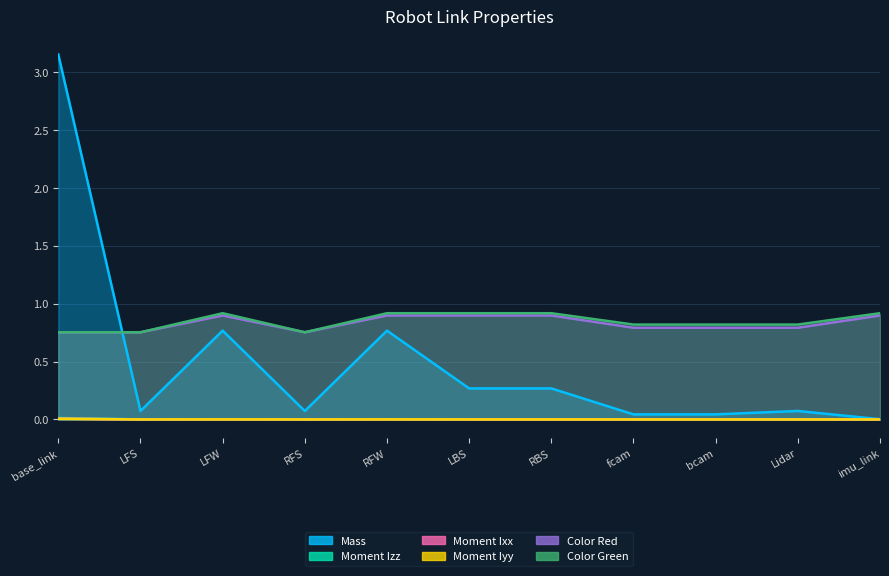

At which category does the chart reach its peak across all series?

base_link